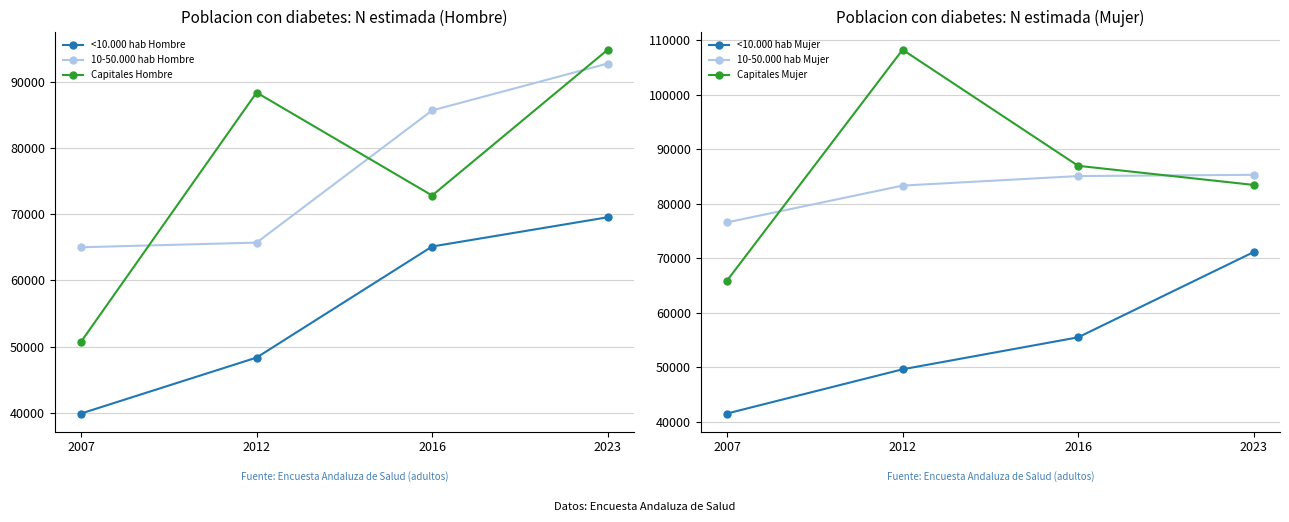

What is the average value of the <10.000 hab Mujer series?

54428